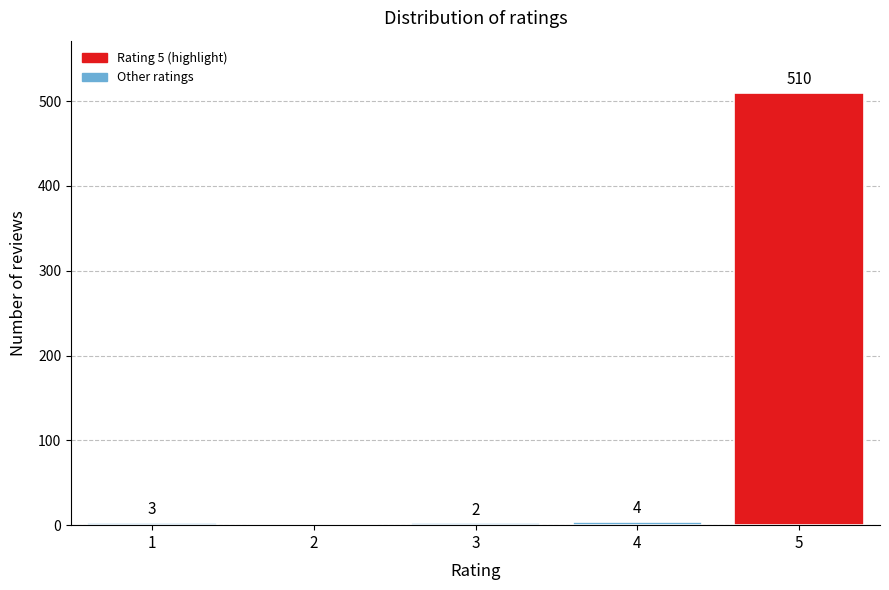

Reading left to right, transcribe all the data shown in this chart.

1=3	2=0	3=2	4=4	5=510